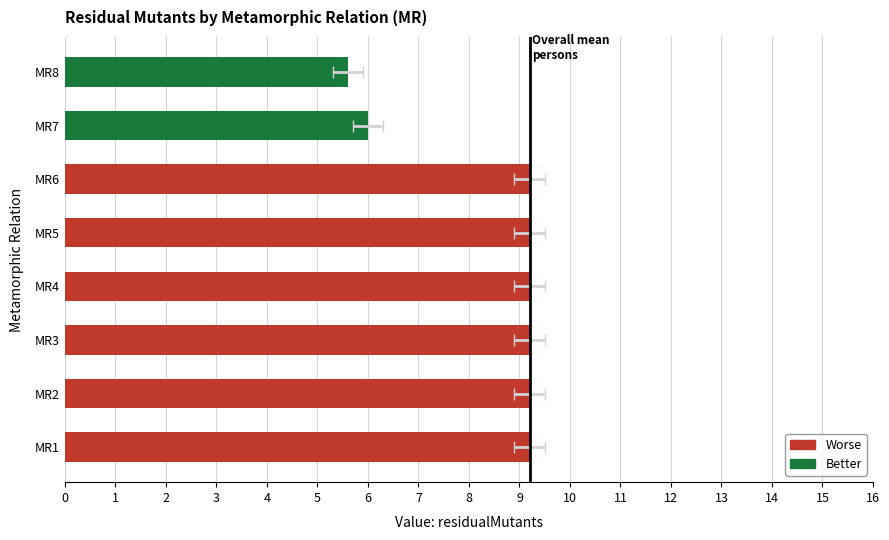

How many data points are above 9?

6